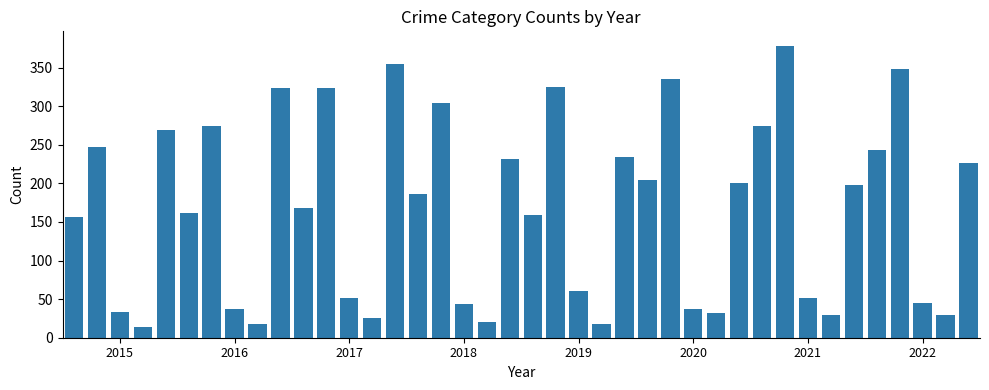

What is the smallest value displayed?

14